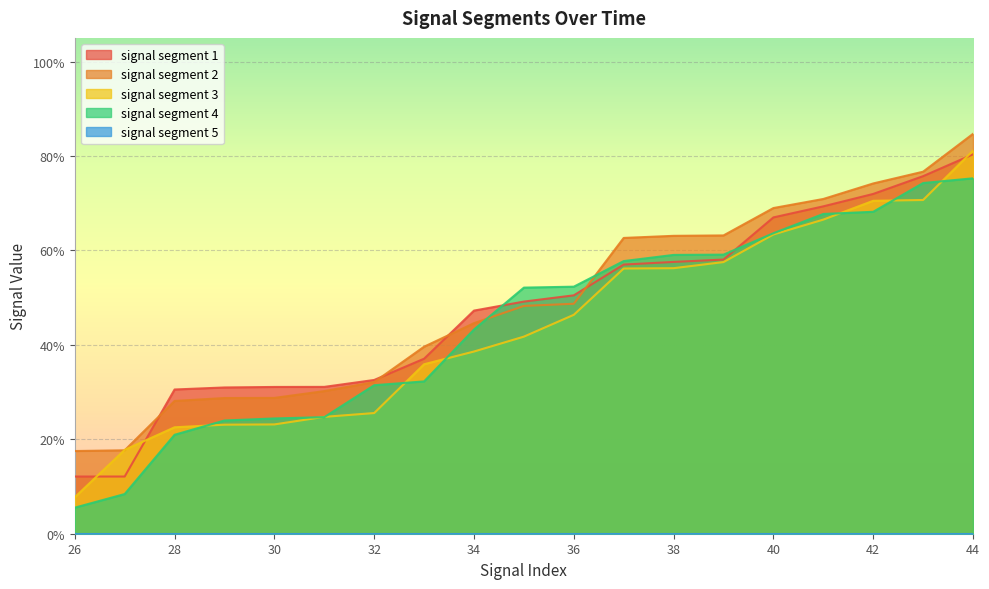

Which category has the highest value in the signal segment 3 series?

44